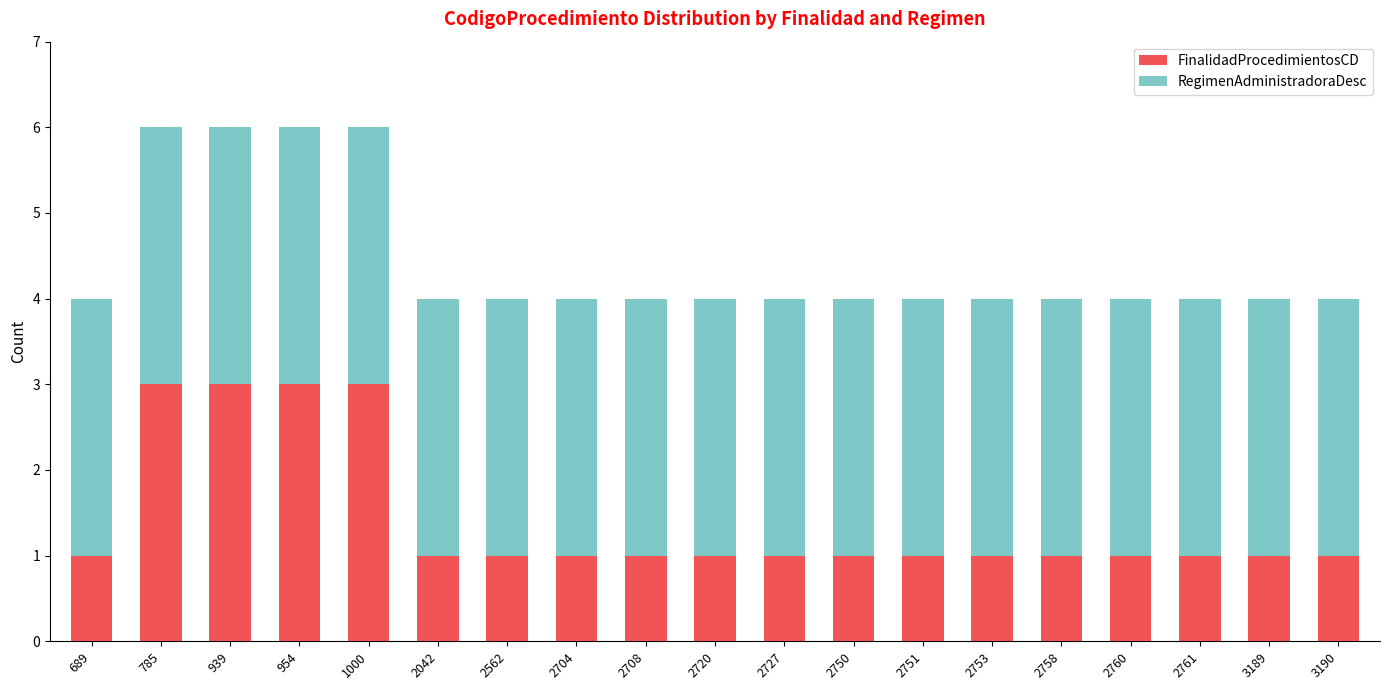

What is the highest value of the FinalidadProcedimientosCD series?

3